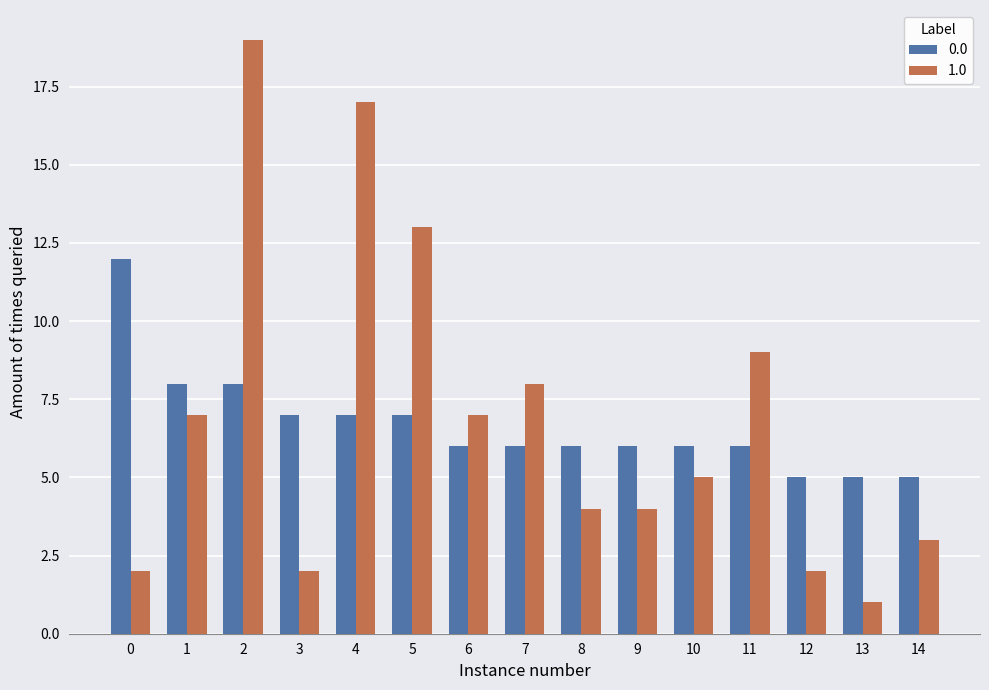

At how many categories does at least one series exceed 10?

4